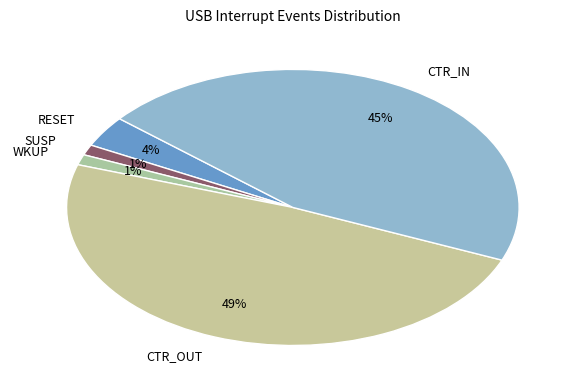

True or false: CTR_IN accounts for 53% of the total.

False